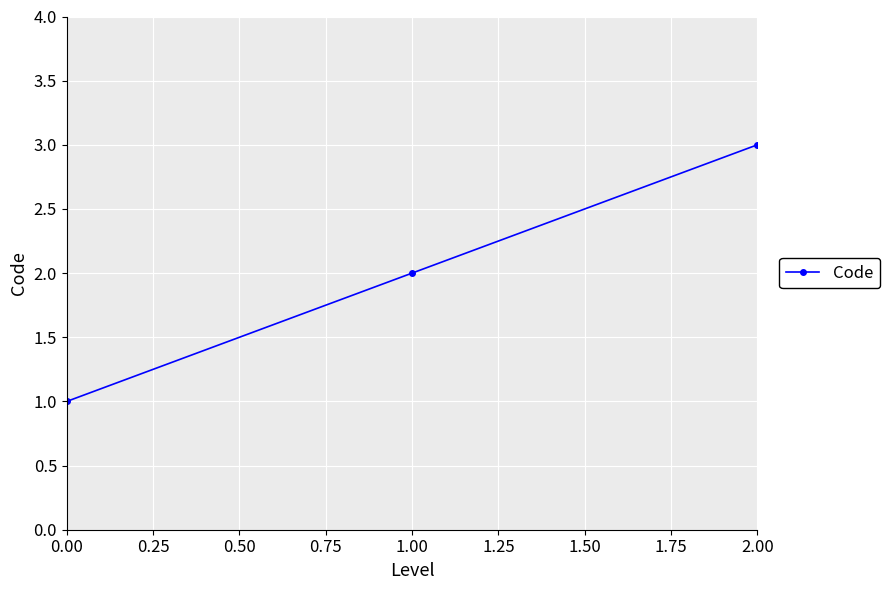

What is the sum of all values?

6